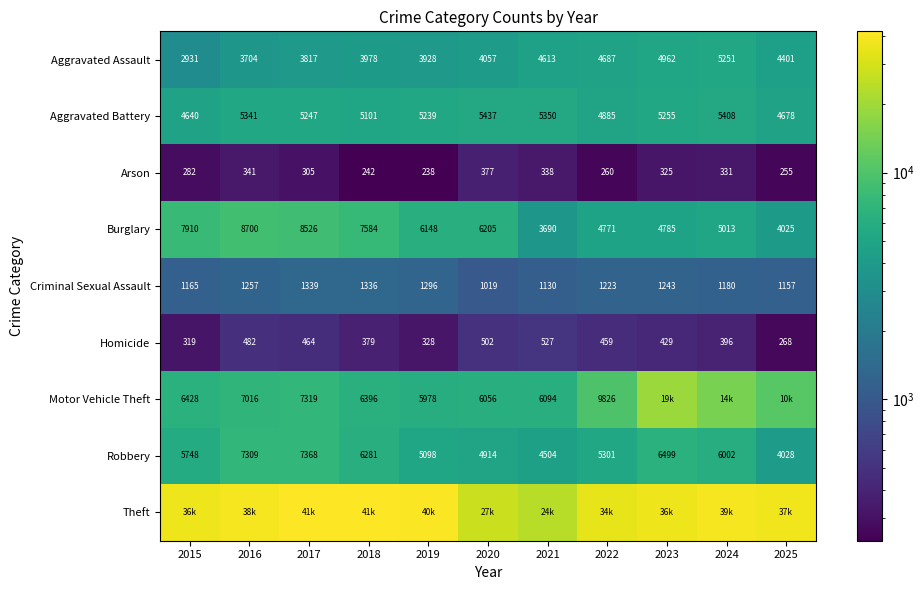

At which label does Criminal Sexual Assault reach its peak?

2017